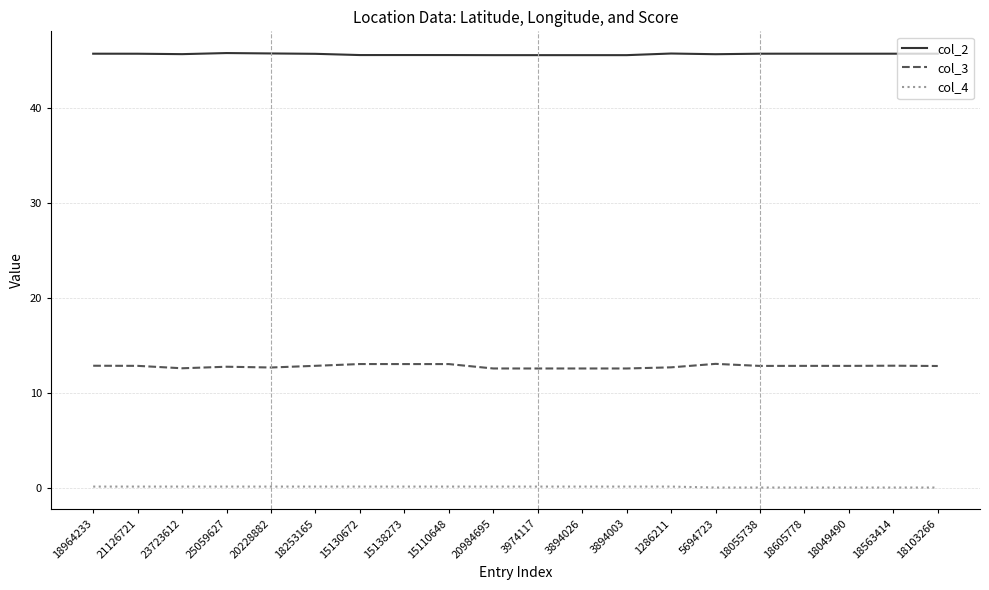

Which series has the widest spread of values?

col_3